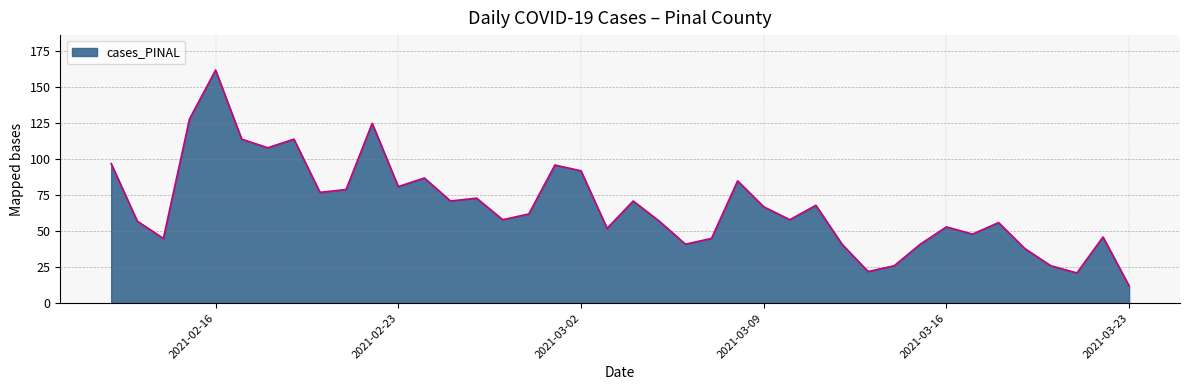

What is the minimum value shown in the chart?

12